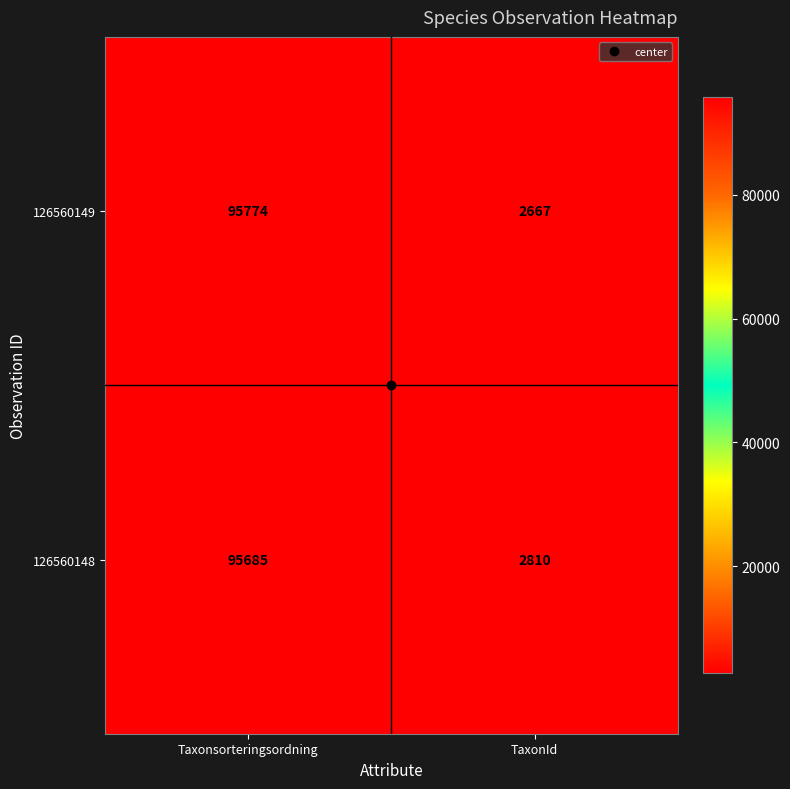

Which series has the largest range (max minus min)?

126560149